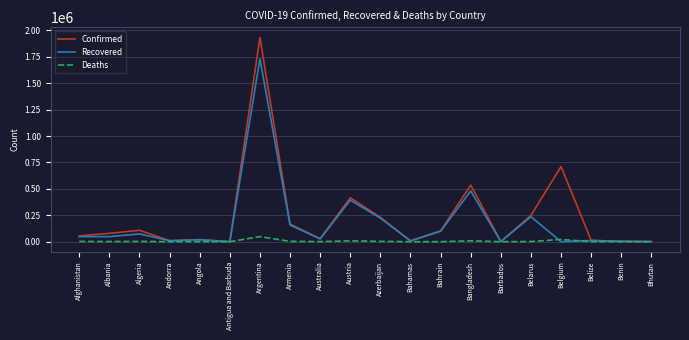

The Confirmed series shows 535582 at Bangladesh. True or false?

True